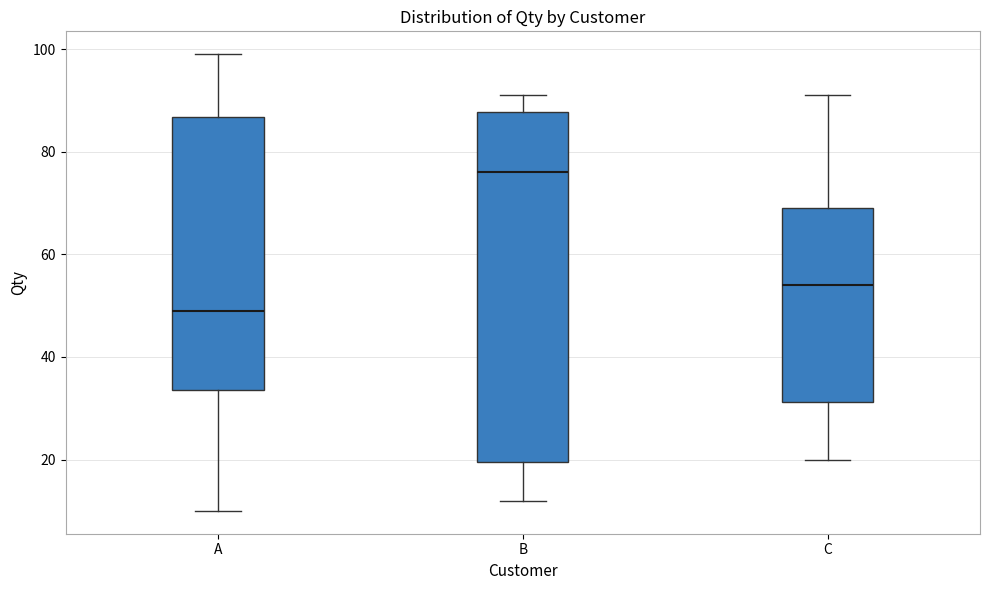

Where does the median line of the box for B sit on the y-axis? The values are not printed on the chart, so give them approximately, as read against the axis.

76